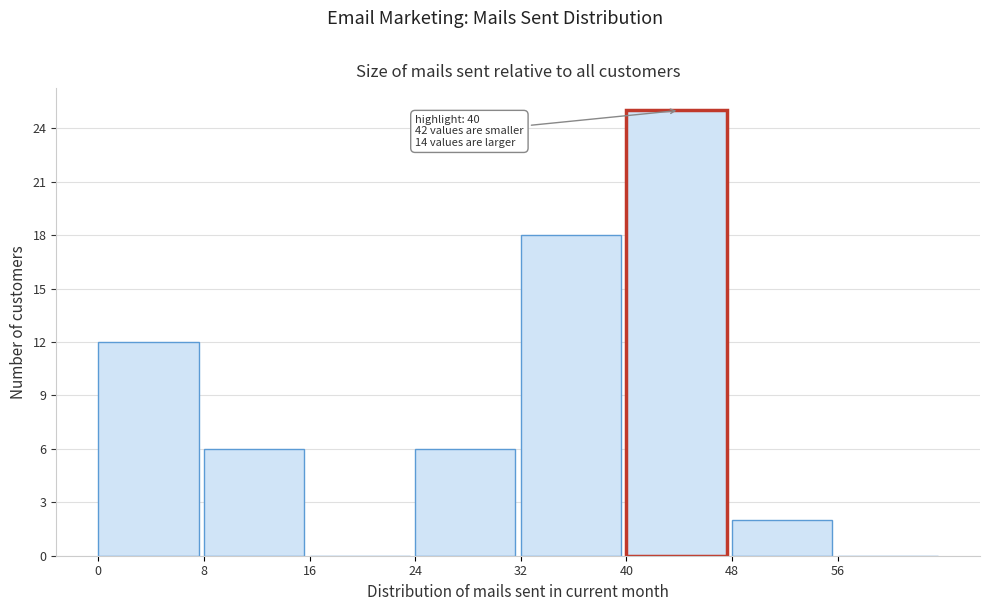

Over which range of the x-axis is the bar tallest?

40 to 48